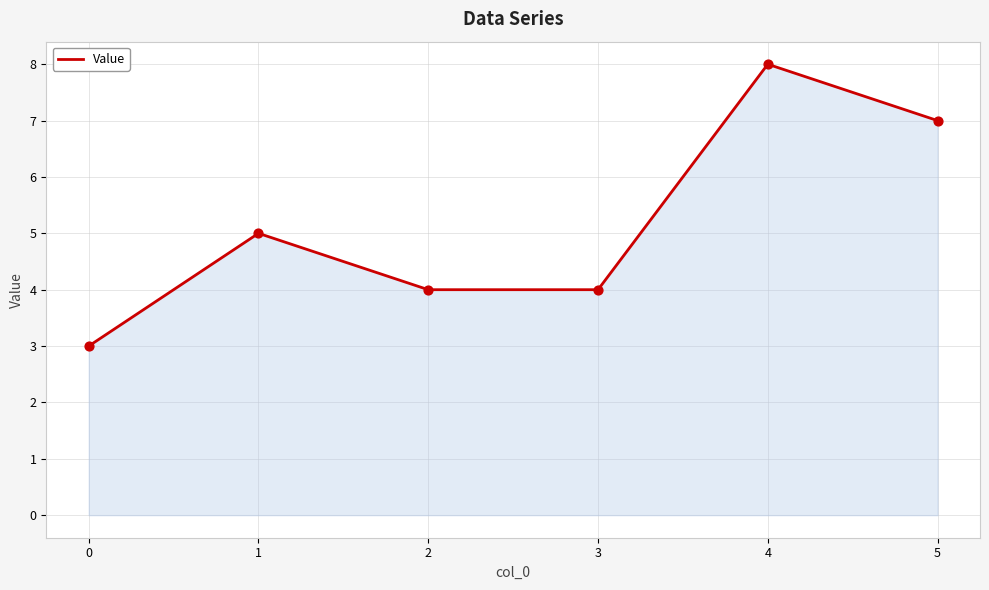

Between 5 and 0, which is larger?

5